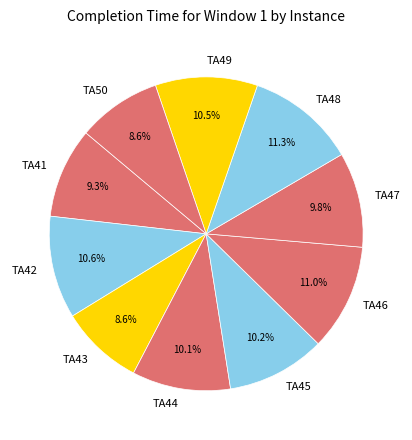

Do TA41 and TA42 together represent more than half of the pie?

No